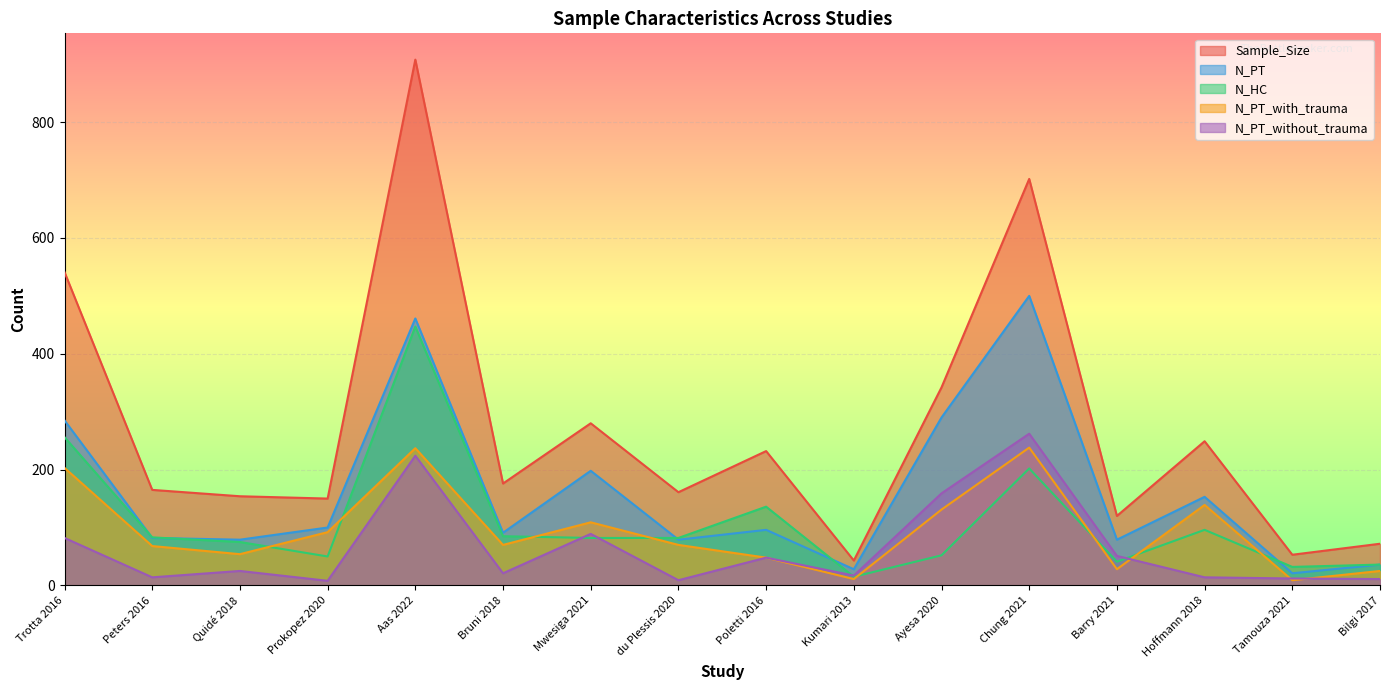

Where does the N_PT_with_trauma series first go above 70?

Trotta 2016